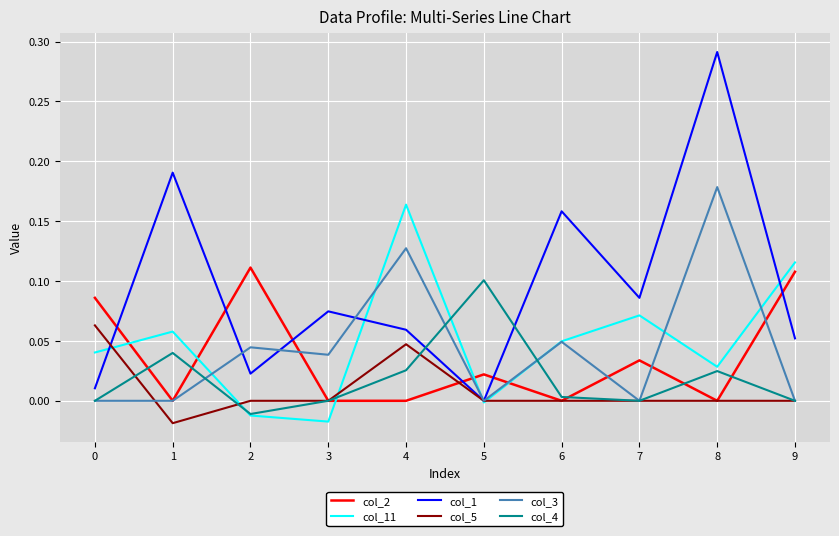

Is this an area chart (filled region under the line)?

No